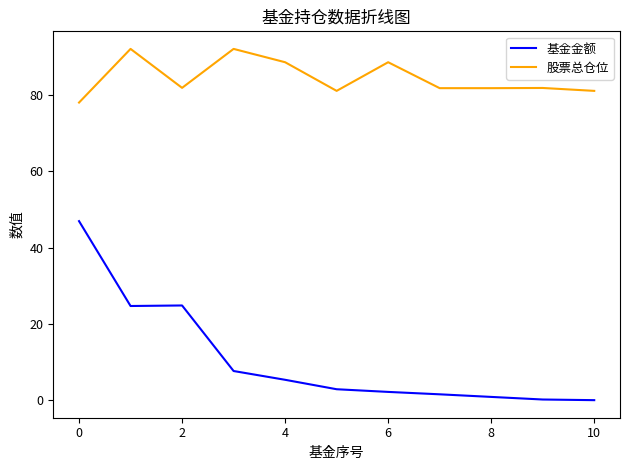

What are all the series names shown in the legend?

基金金额, 股票总仓位